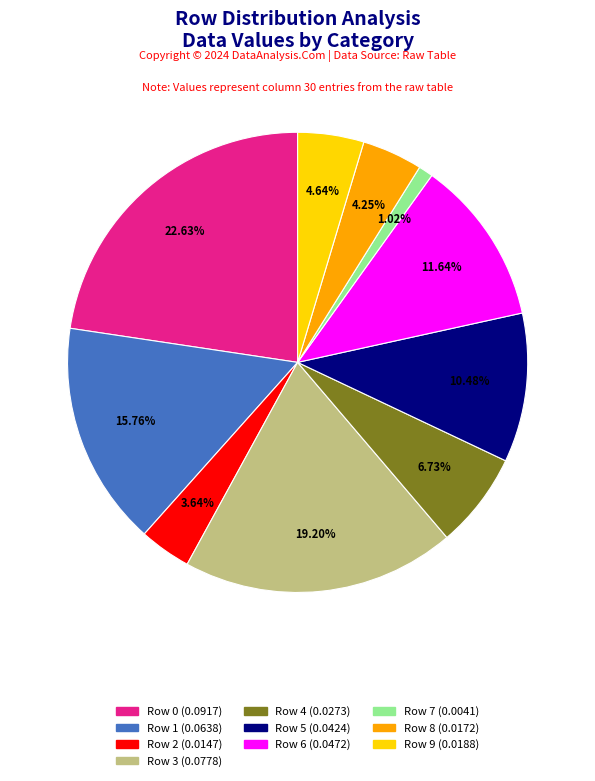

Does any single category account for the majority?

No